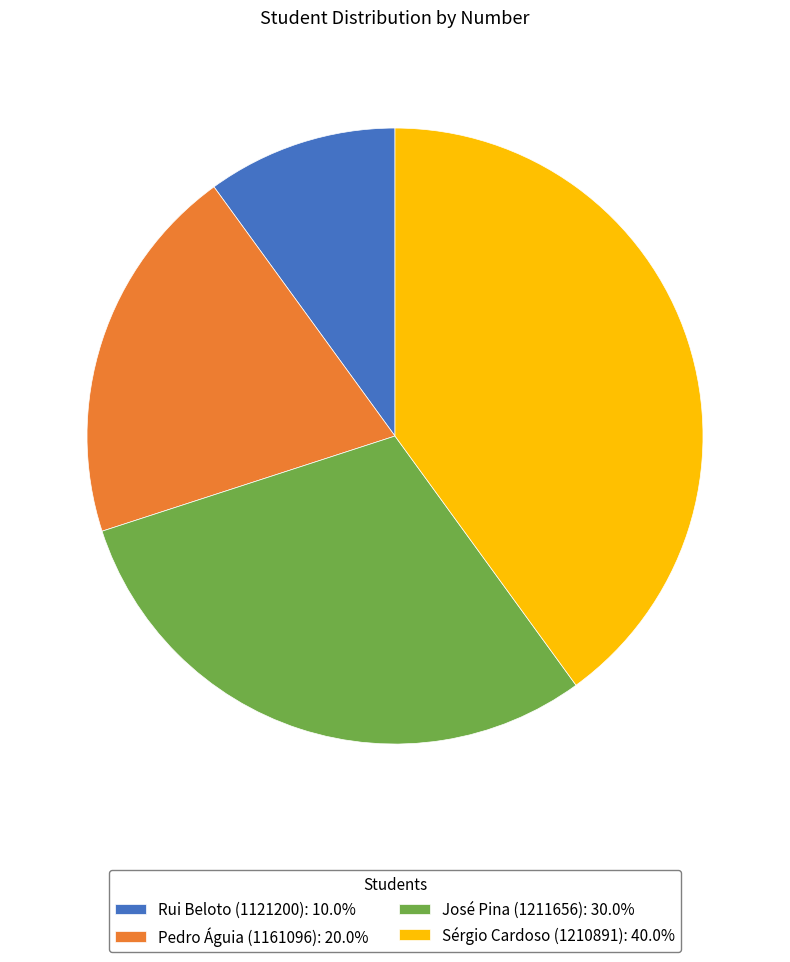

Is it true that Sérgio Cardoso (1210891) is 40% of the pie?

True